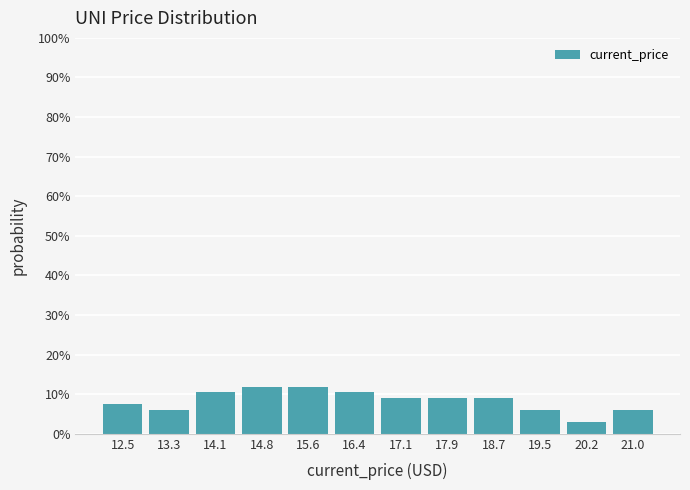

Are the bars horizontal?

No